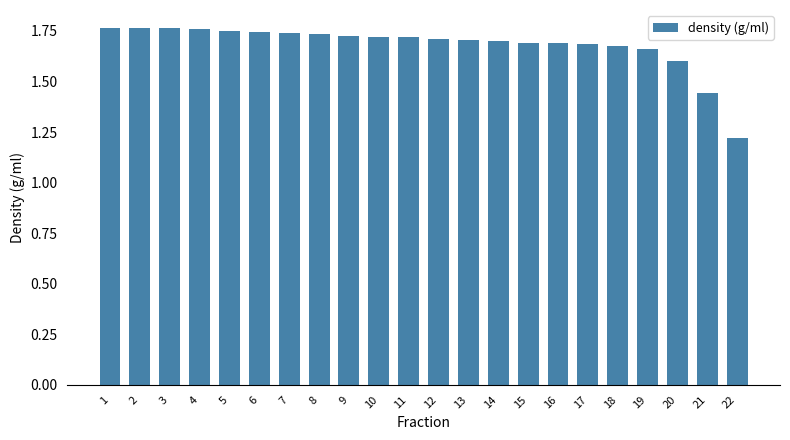

What is the sum of the values at 20 and 15?

3.3